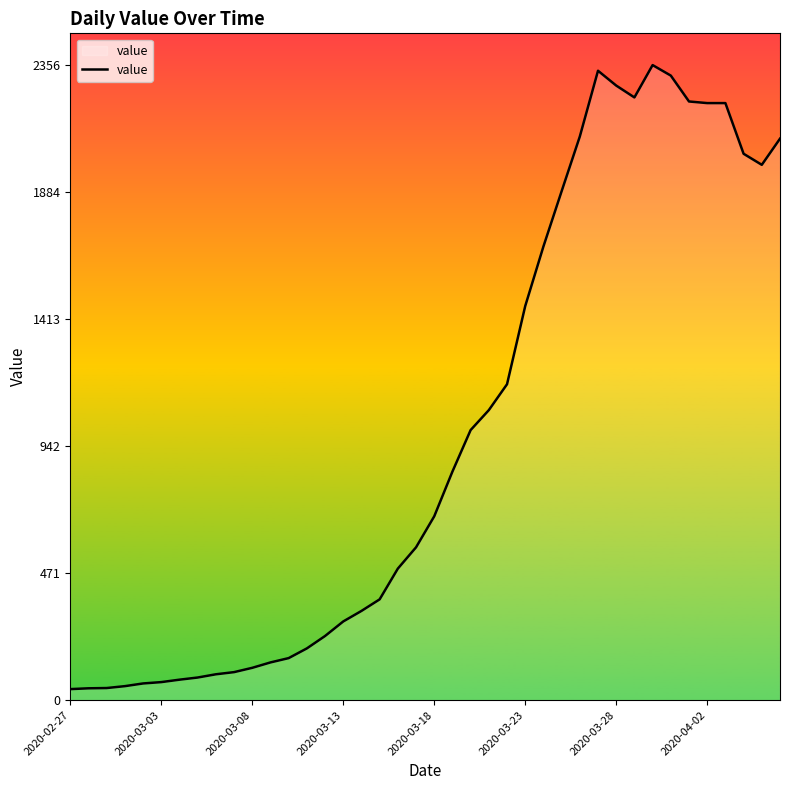

What is the difference between the maximum and minimum values?

2315